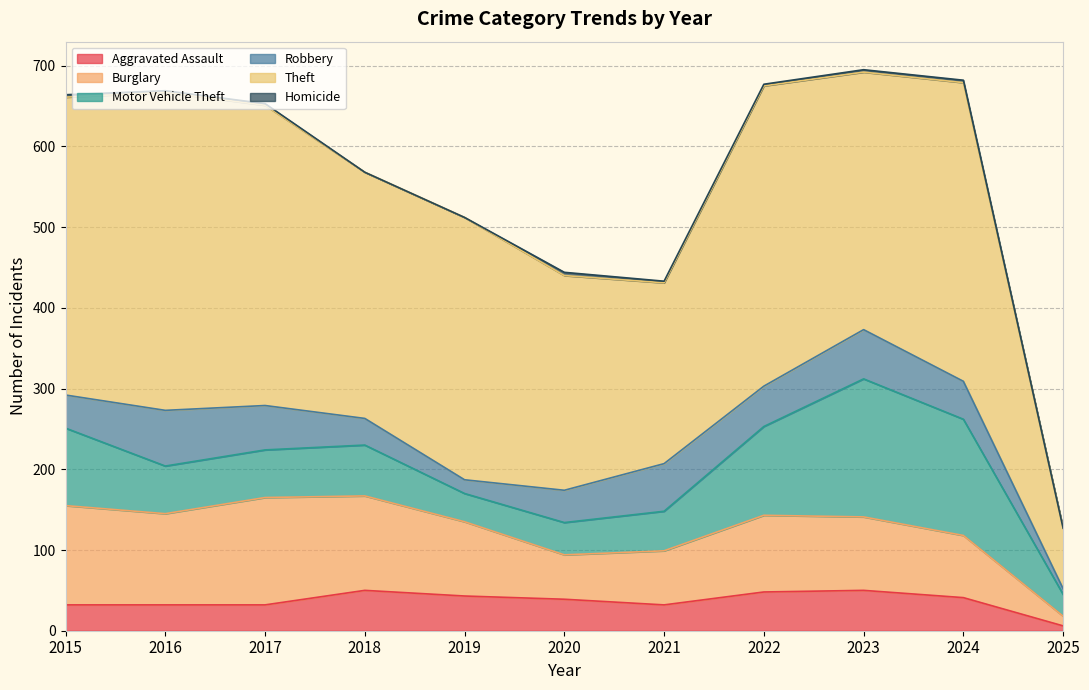

Does the chart display data point markers on the line(s)?

No